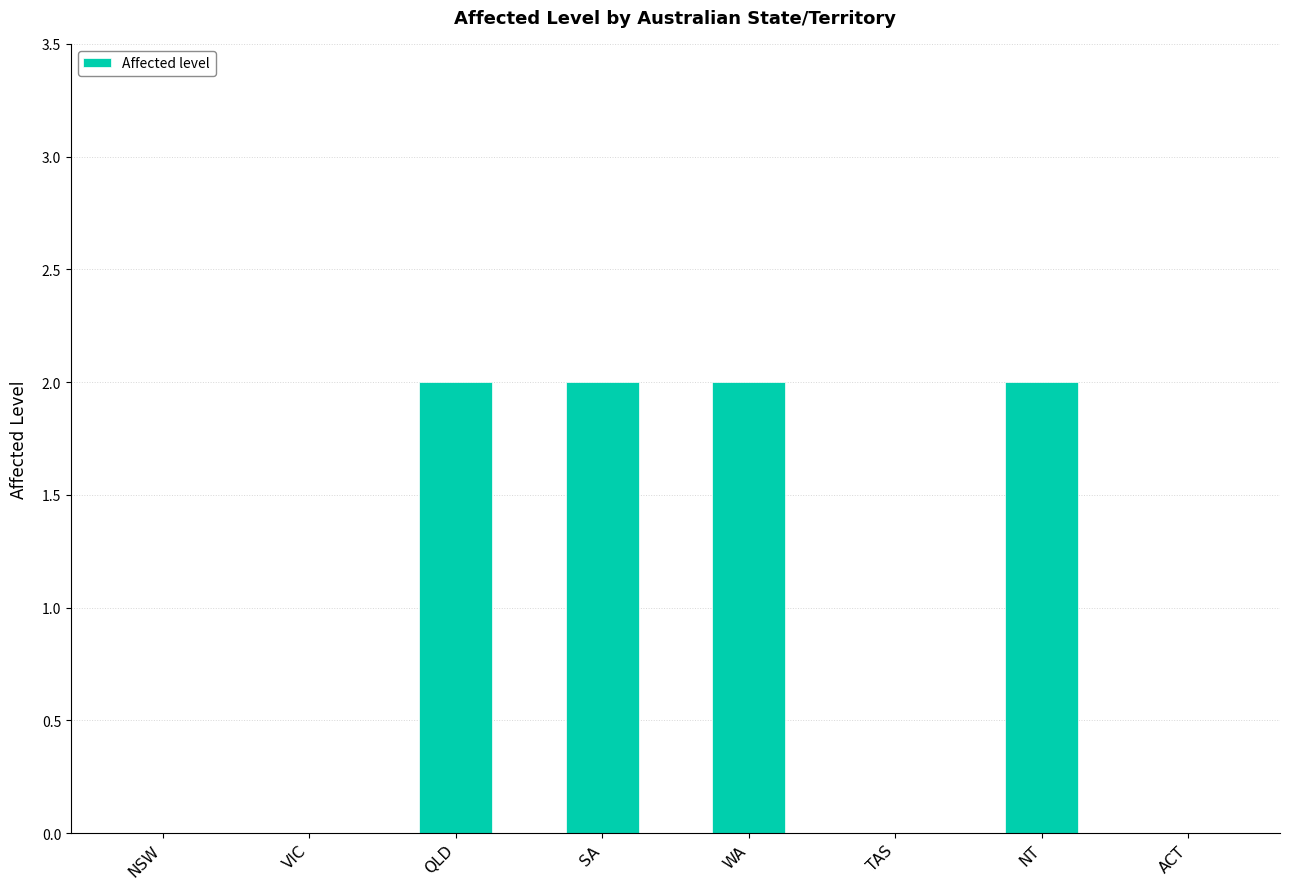

What is the average value?

1